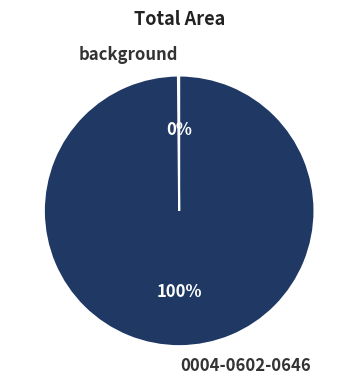

Which slice is the largest?

0004-0602-0646